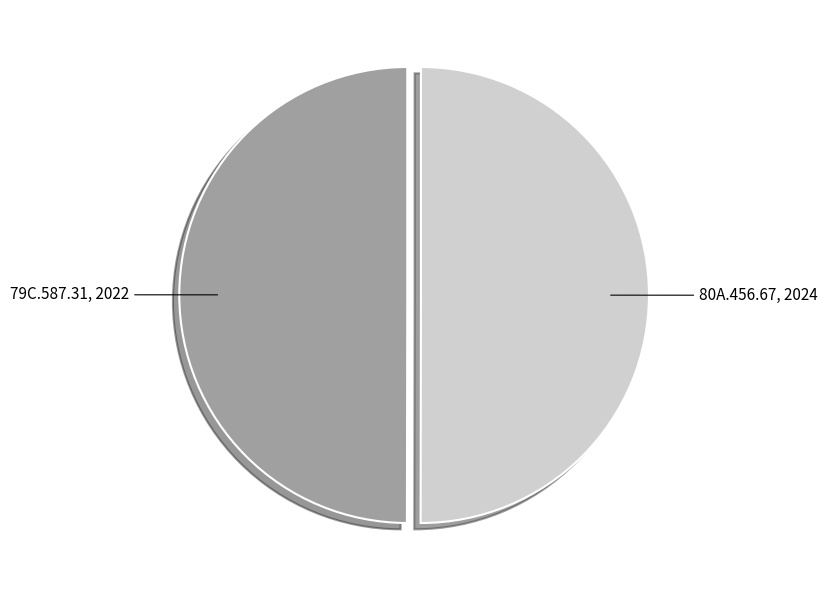

Count the number of slices in the pie.

2